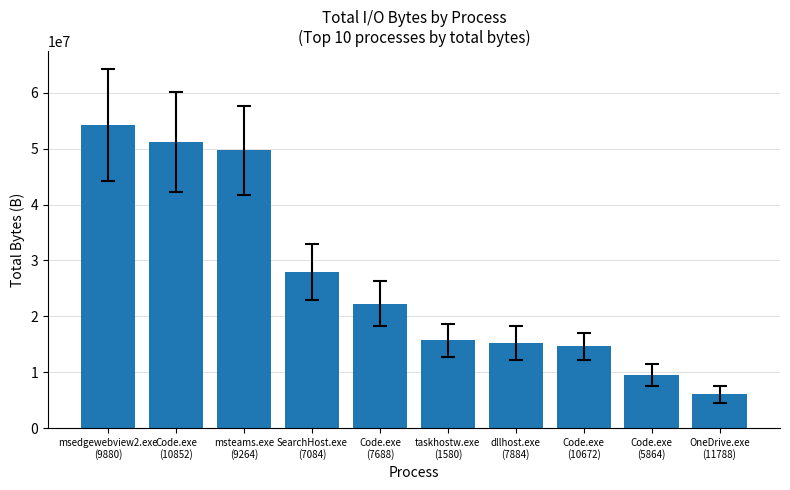

What is the difference between the maximum and second lowest values?

44763852